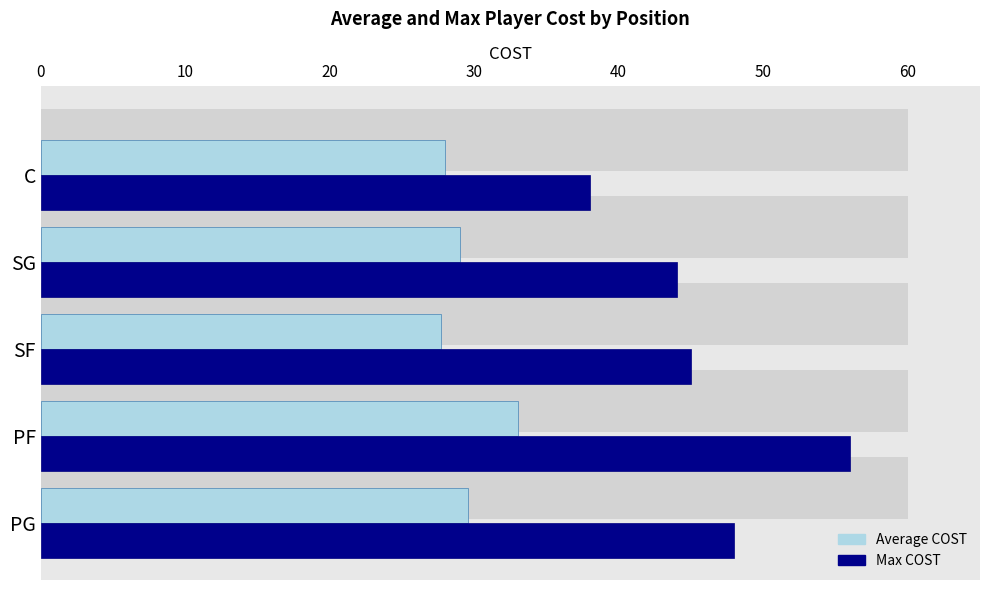

How many bars are there in each group?

2